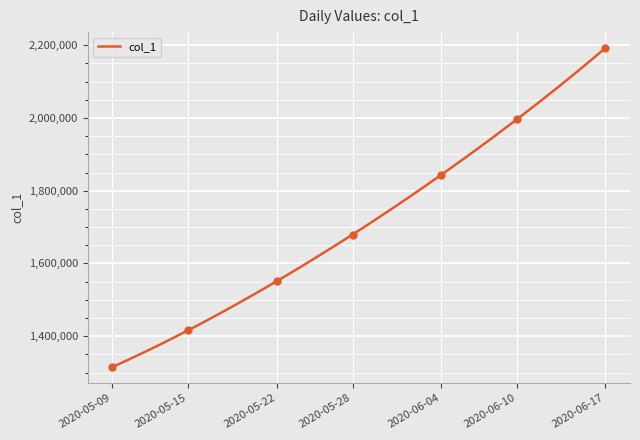

What is the greatest value displayed?

2192182.0